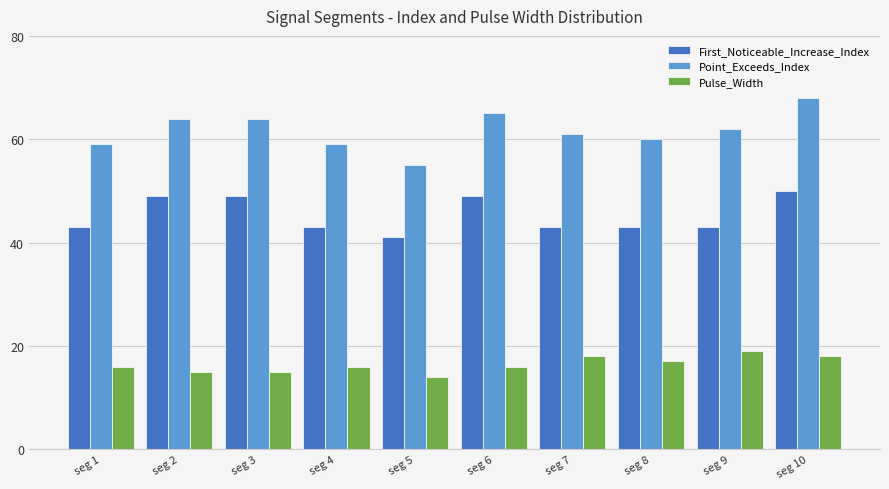

Which series changed the most between seg 2 and seg 5?

Point_Exceeds_Index